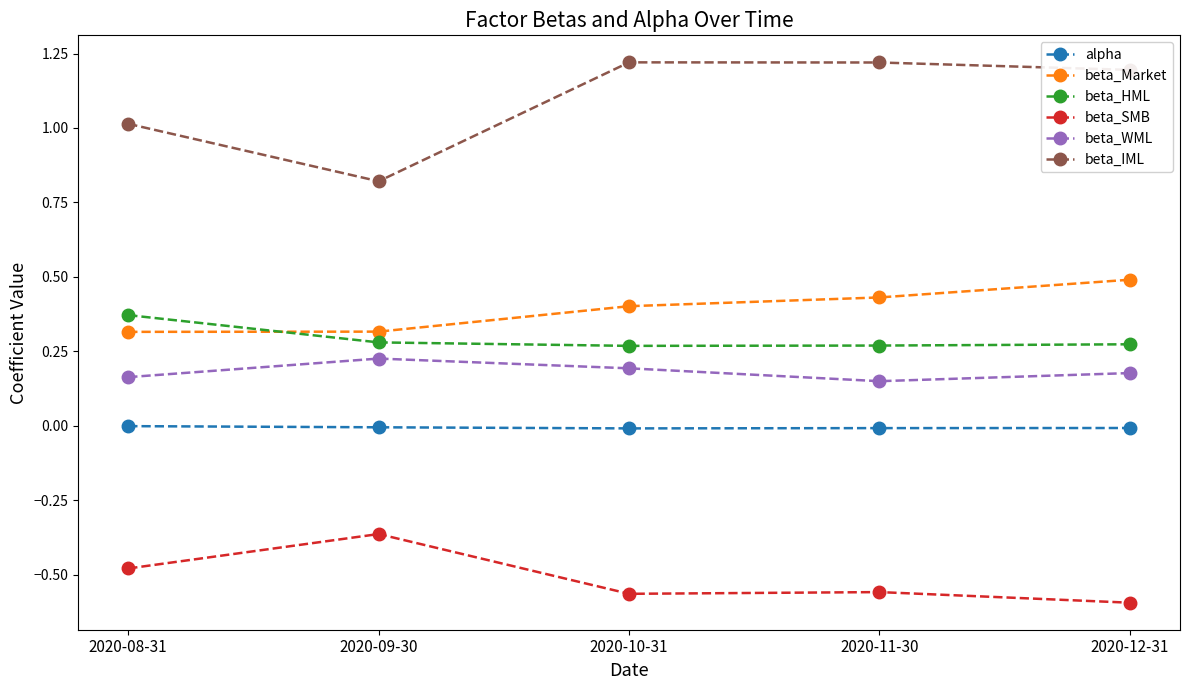

True or false: beta_HML has a value of 0.2 at 2020-08-31.

False